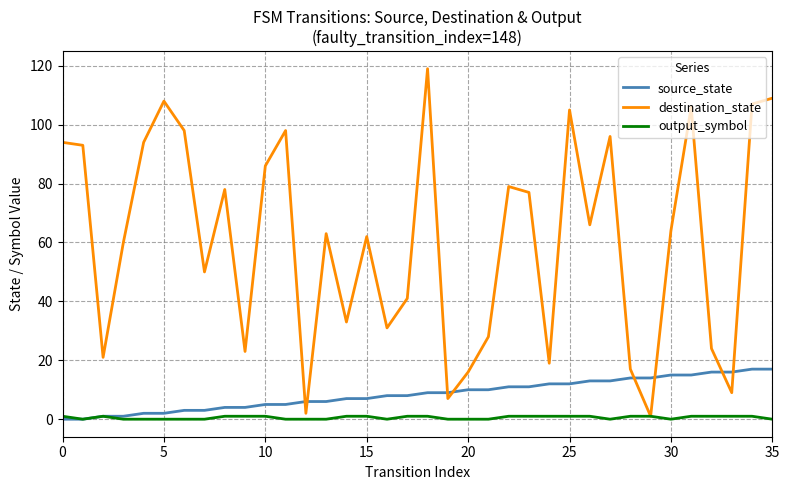

Rank the series by their maximum value, from highest to lowest.

destination_state, source_state, output_symbol